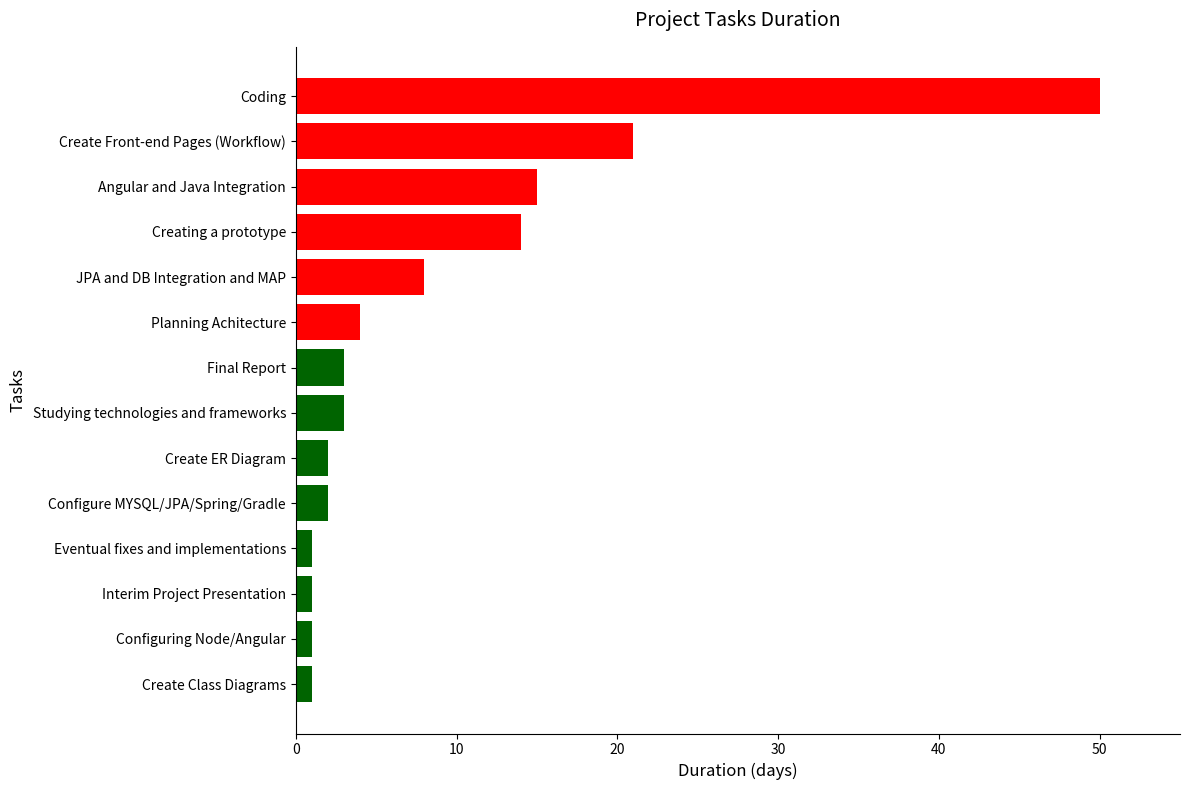

Reading bottom to top, extract all data points from this chart.

1	1	1	1	2	2	3	3	4	8	14	15	21	50